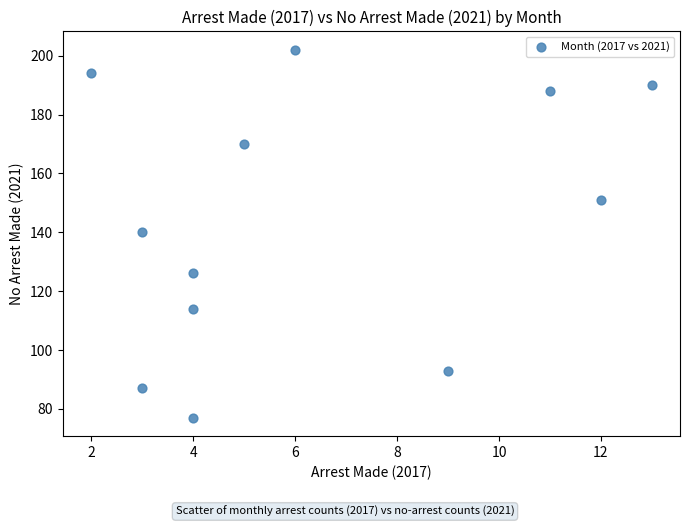

What is the average Y value?

144